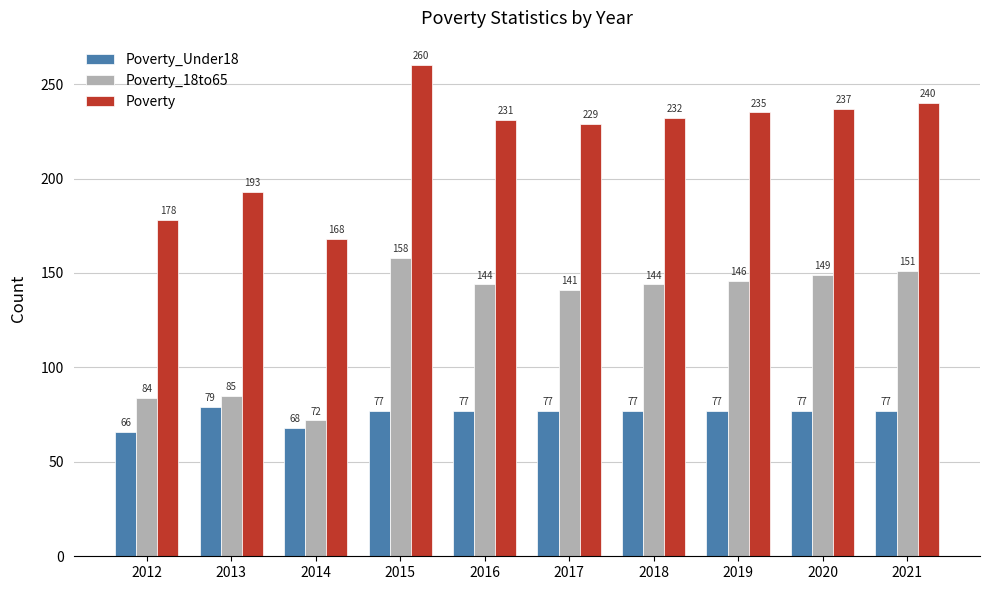

What is the difference between the second highest and minimum values in the Poverty series?

72